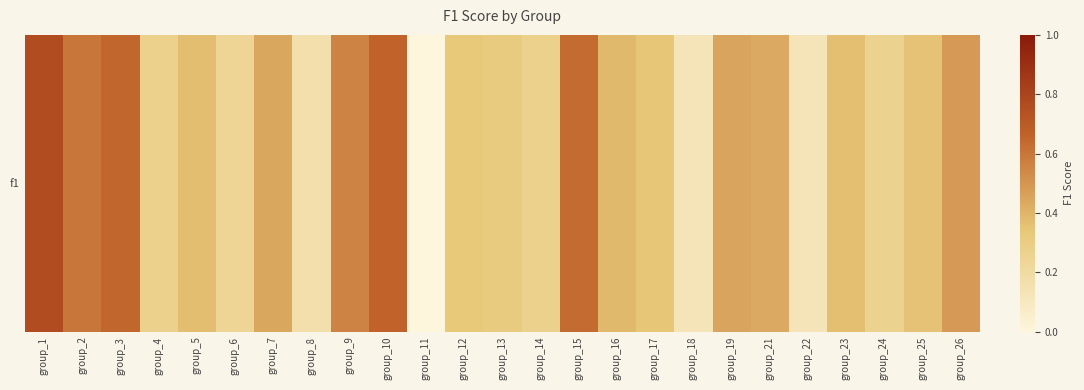

What is the difference between the second highest and second lowest values?

0.5